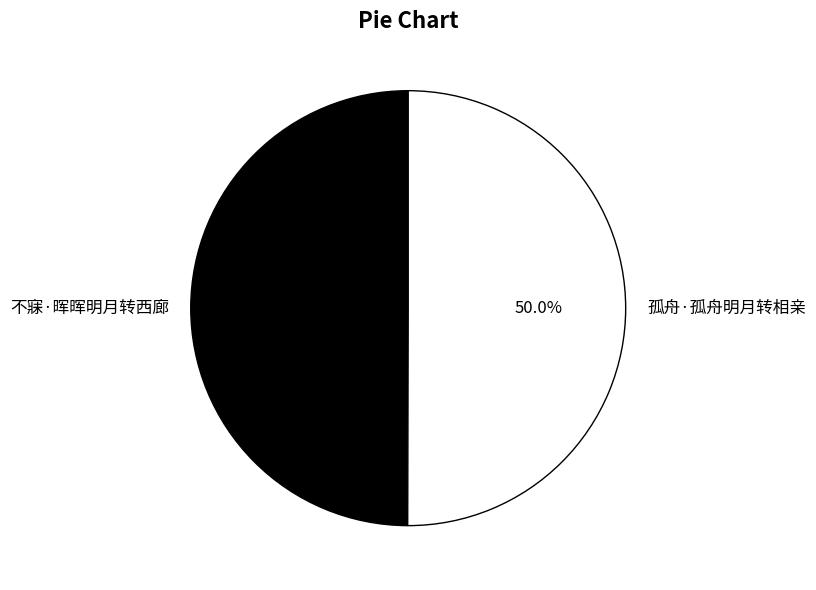

Is it true that 不寐·晖晖明月转西廊 is 59% of the pie?

False